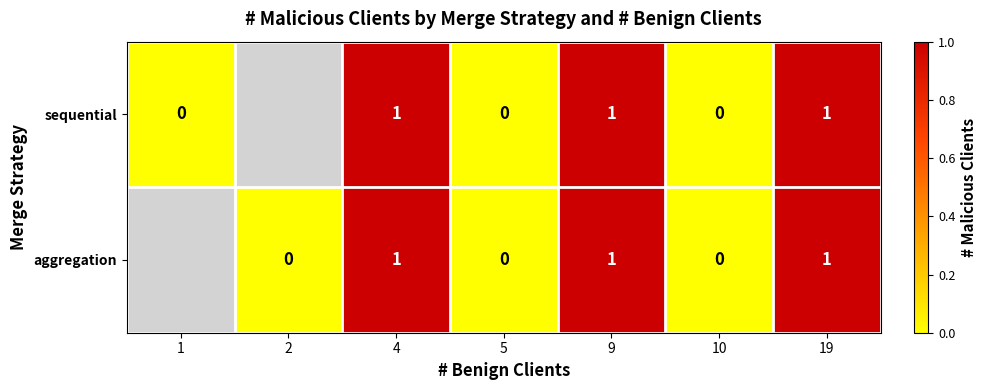

Is the value of aggregation at 5 greater than the value of sequential at 4?

No